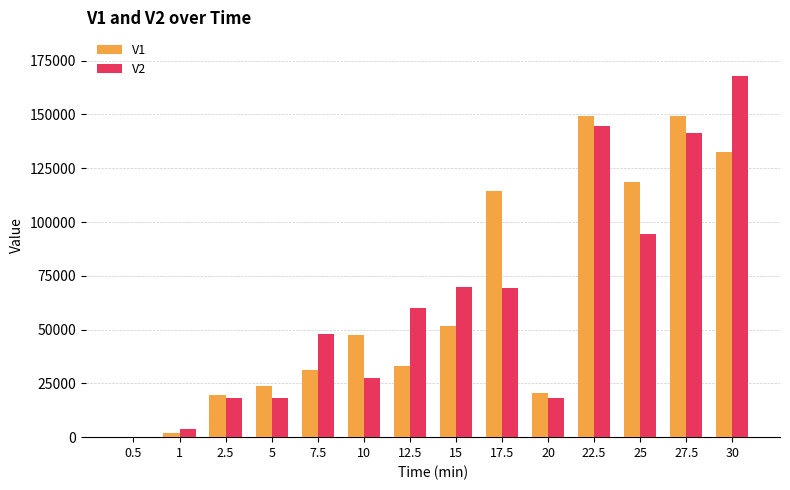

What is the greatest value displayed?

168015